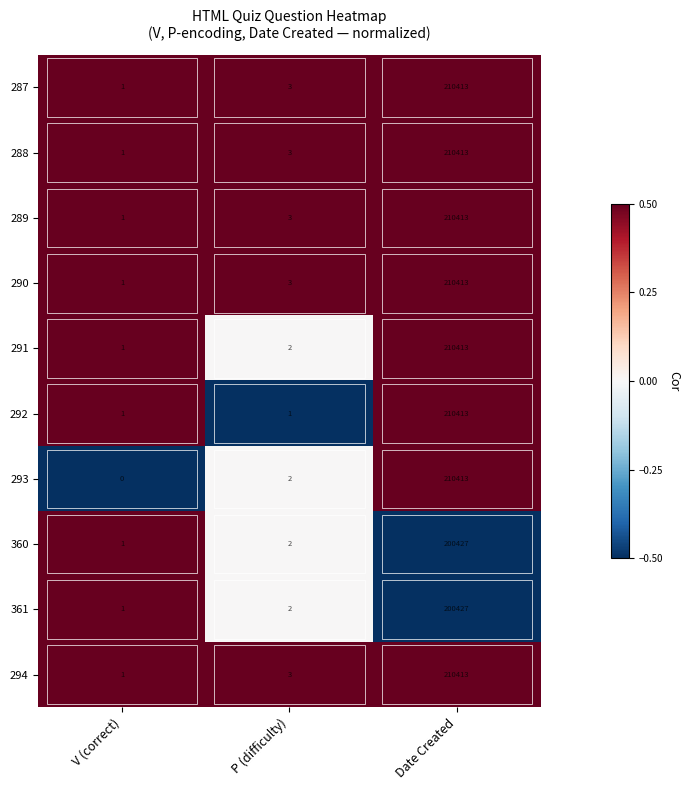

Which series changed the most between V (correct) and Date Created?

293